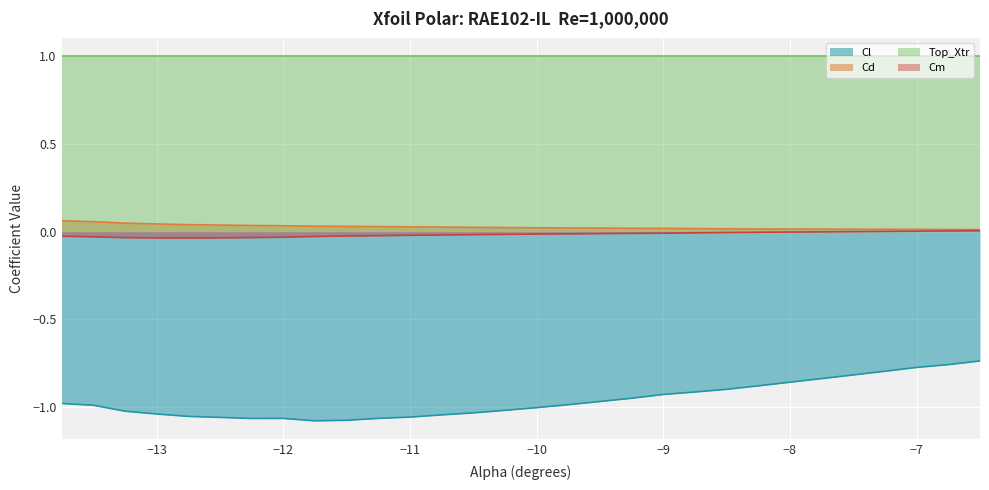

True or false: Cd and Cl cross at least once.

False